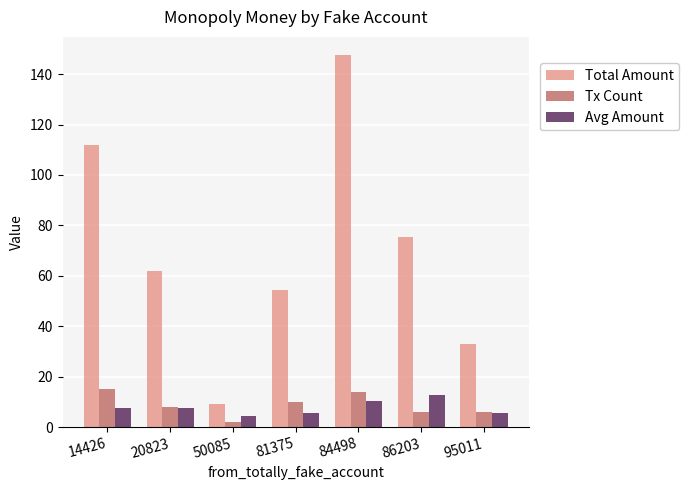

What is the average value of the Avg Amount series?

7.7